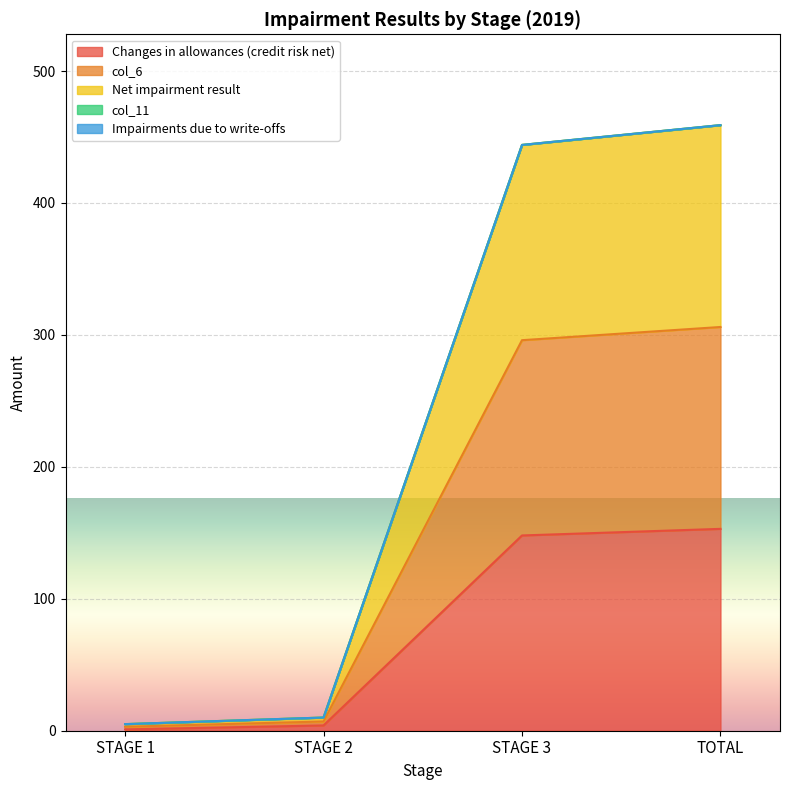

What is the difference between the Changes in allowances (credit risk net) values at STAGE 3 and TOTAL?

5